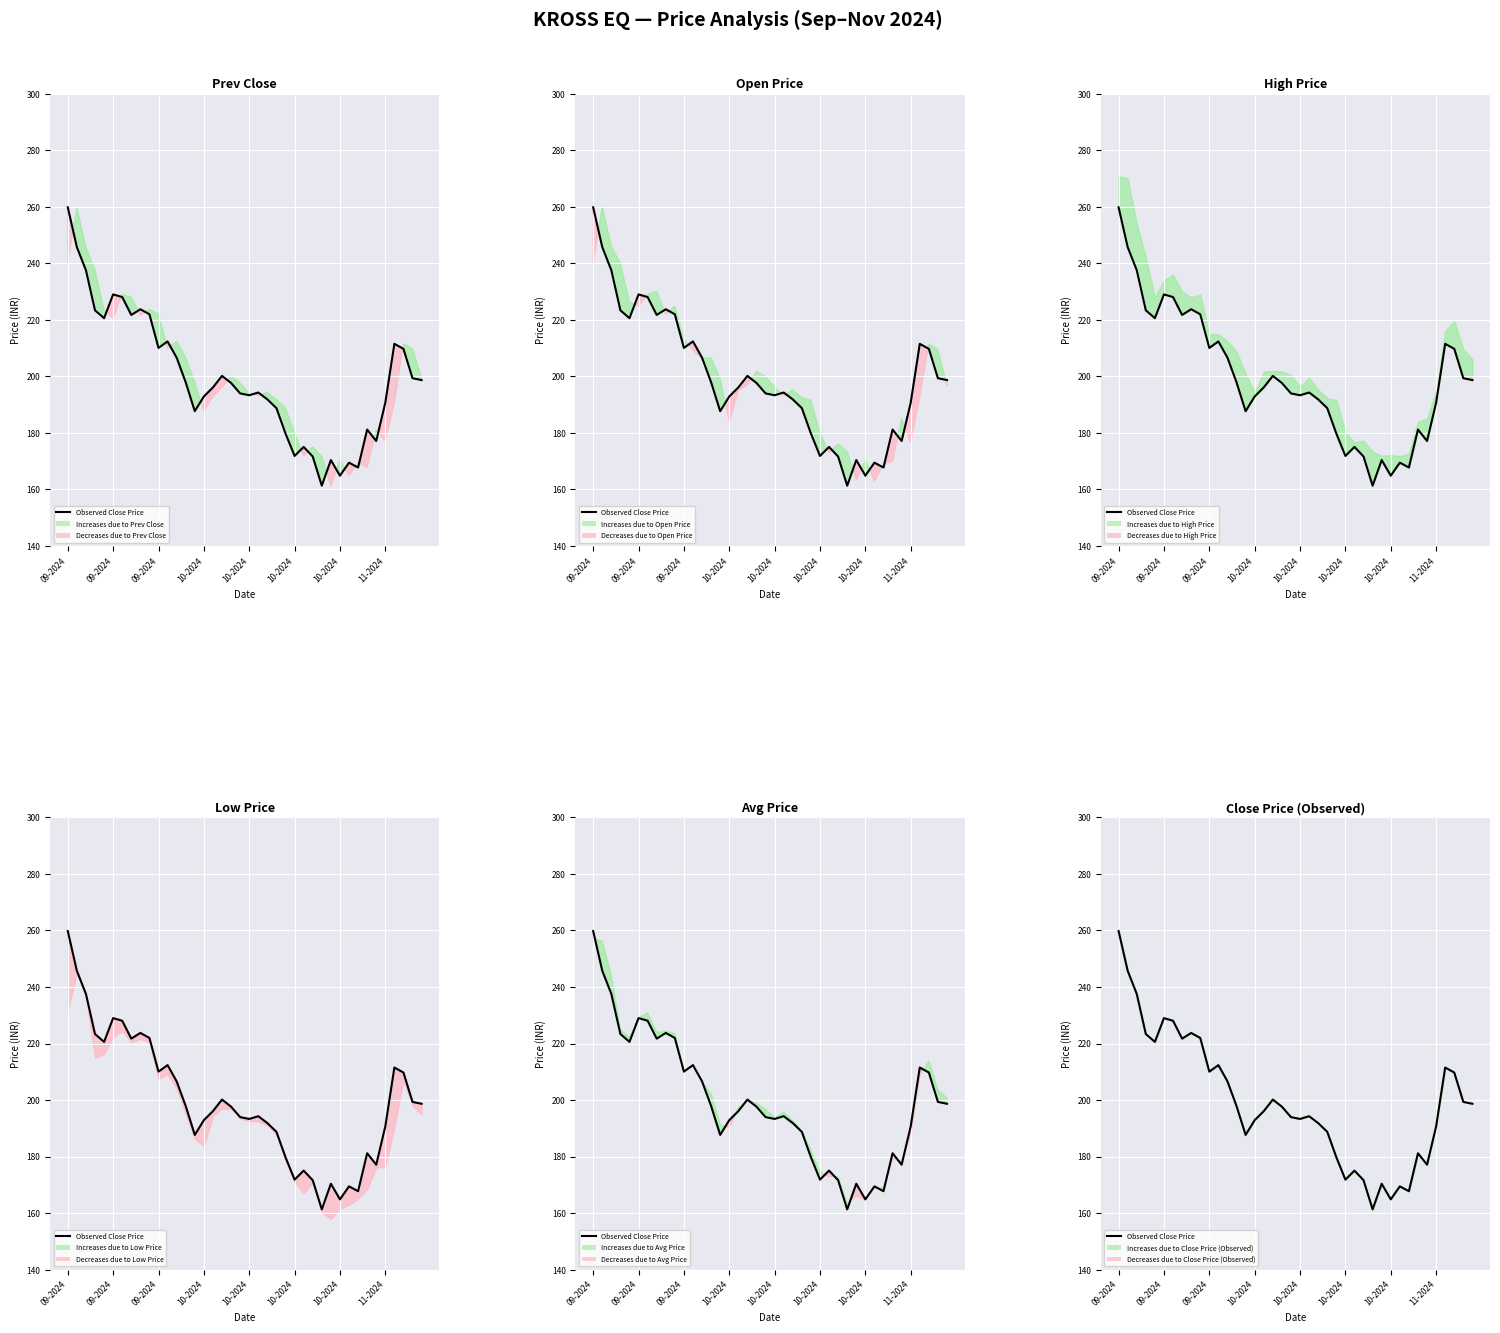

How many data points are above 197?

20